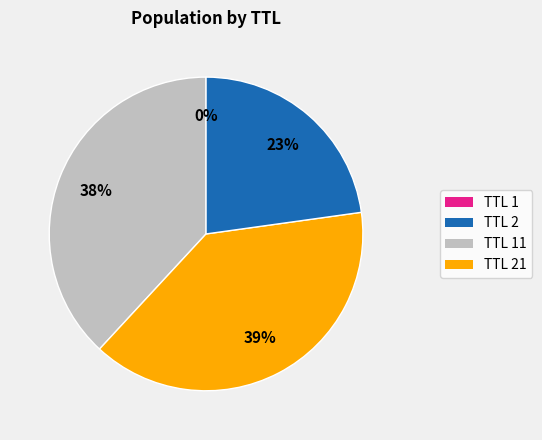

To the nearest percent, what is the average slice percentage?

25%